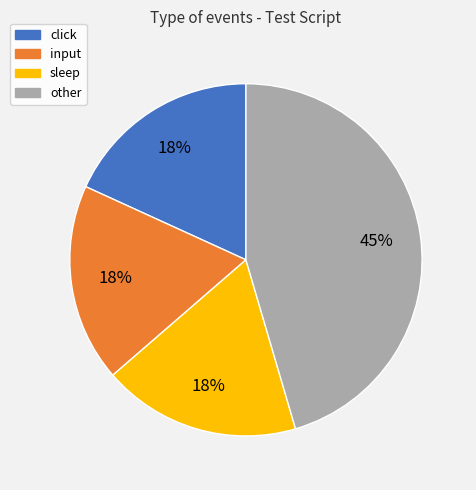

Is there a majority slice in this chart?

No